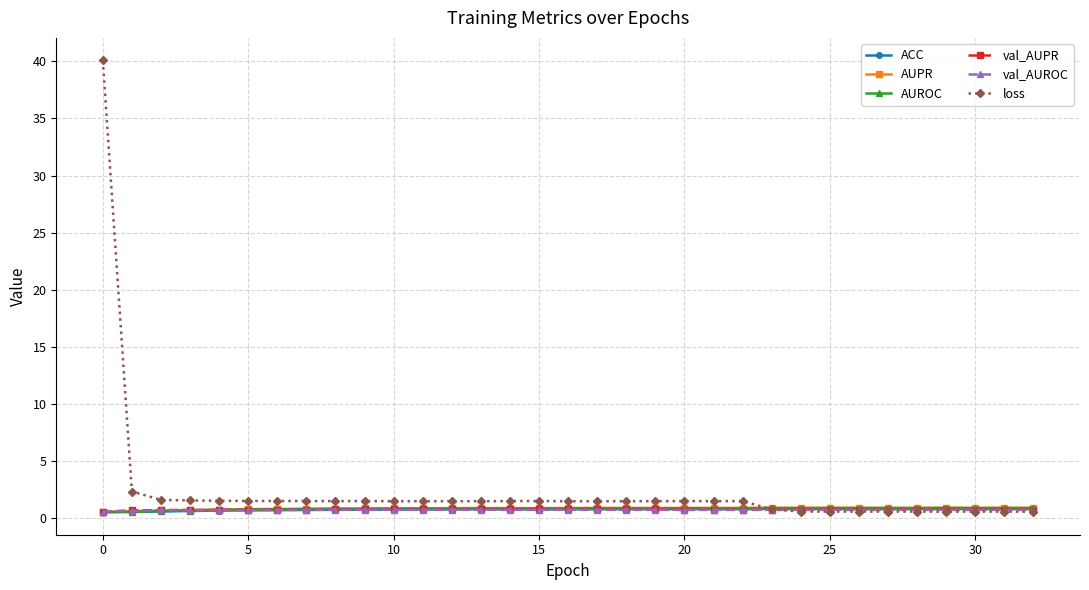

What is the greatest value displayed?

40.1